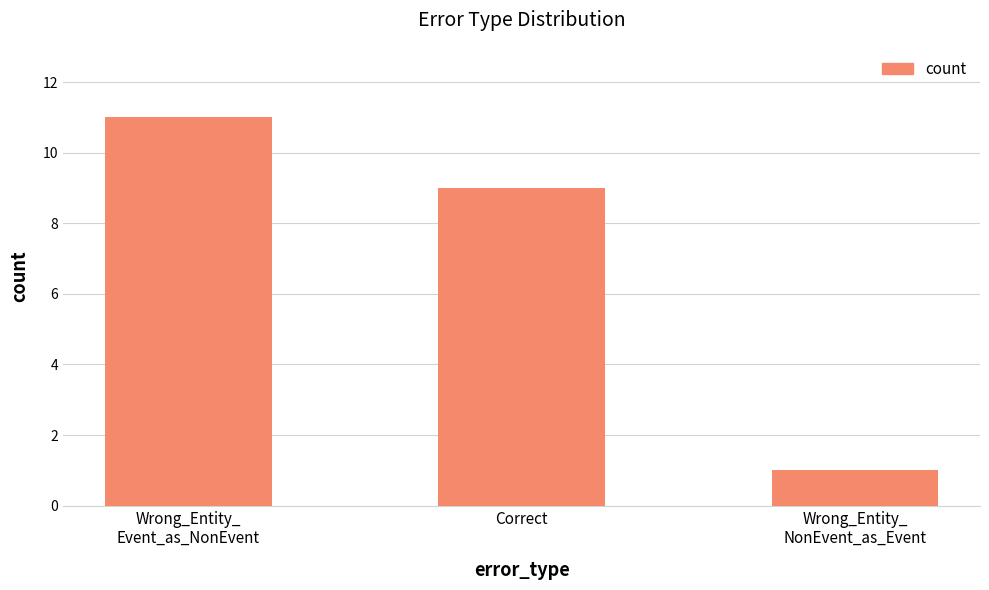

What is the sum of all values?

21